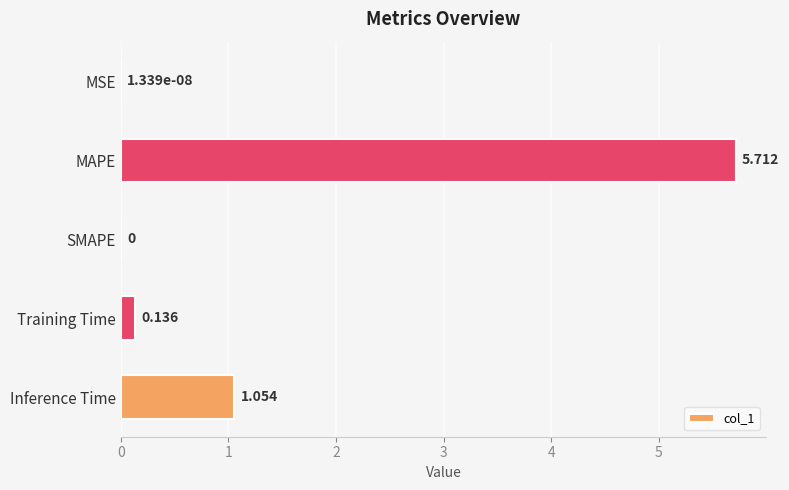

What is the sum of all values?

6.9